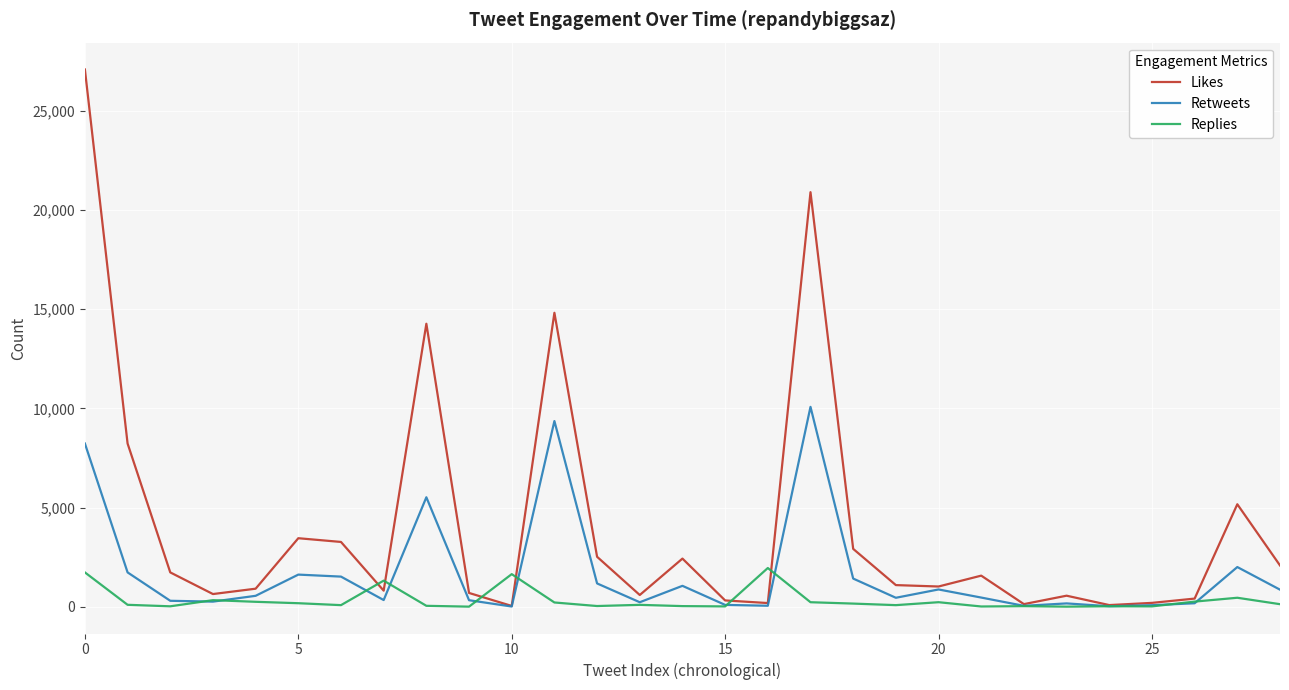

Which series has the widest spread of values?

Likes